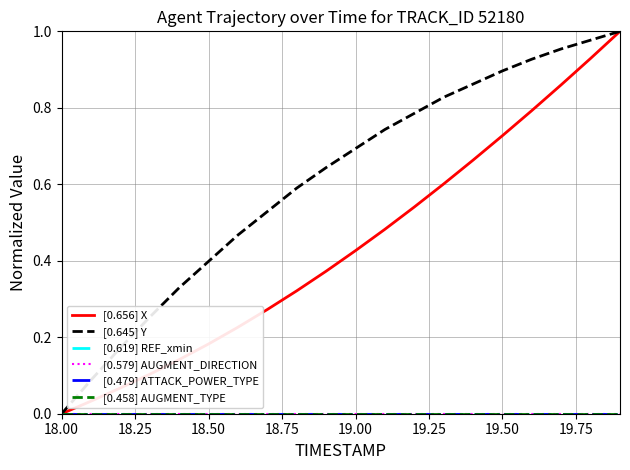

Does the chart display data point markers on the line(s)?

No